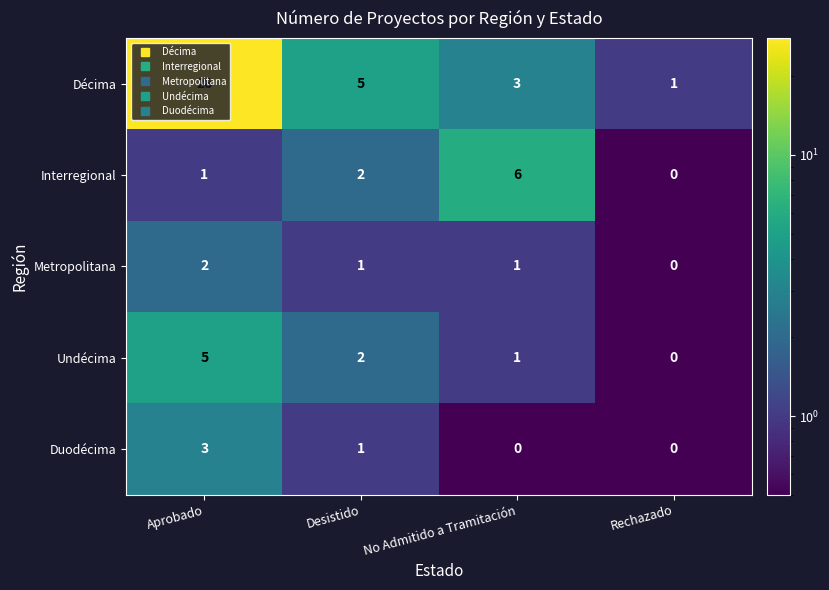

What is the spread (max minus min) of values at Aprobado?

27